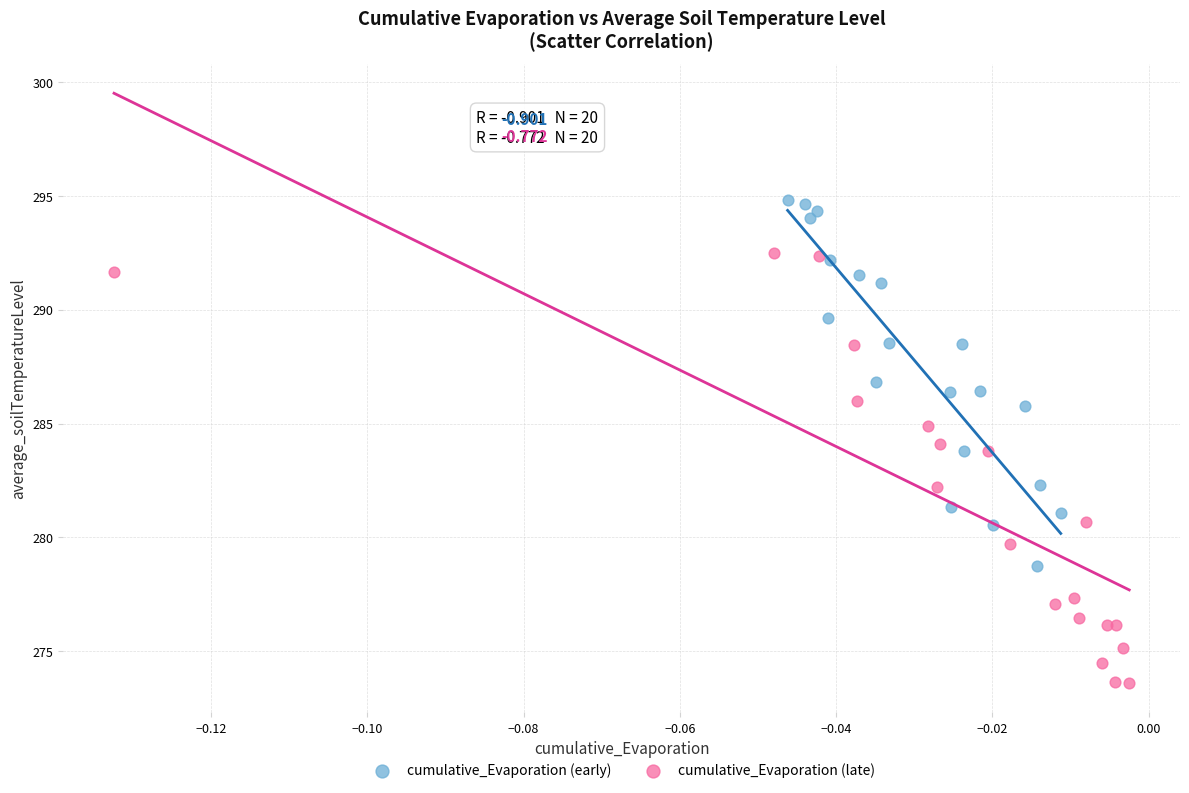

Which series reaches the maximum Y coordinate?

cumulative_Evaporation (early)